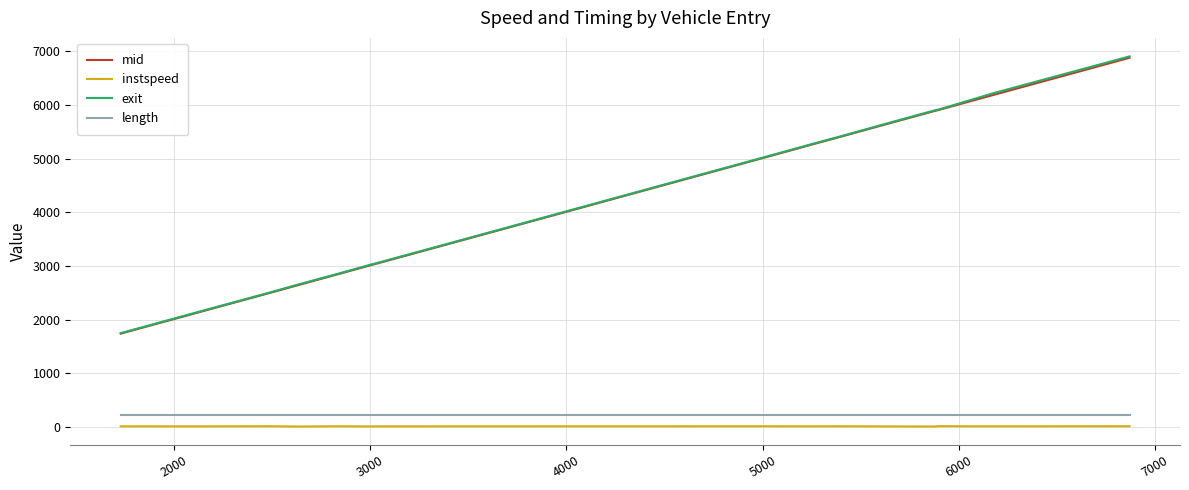

Which series has the largest range (max minus min)?

exit